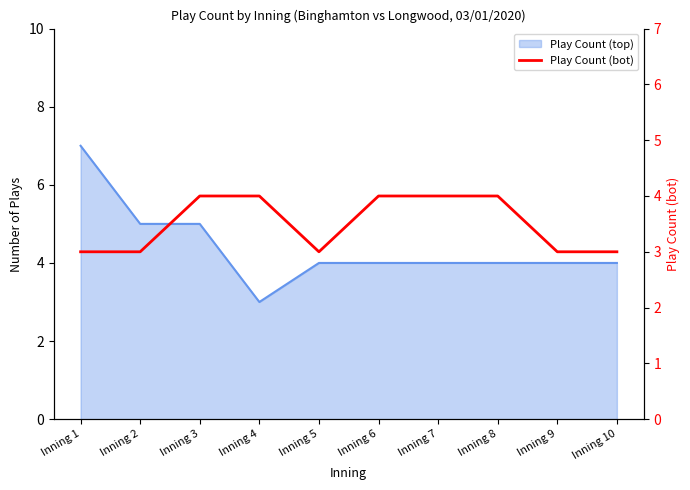

True or false: the data shows 4 at Inning 4.

True